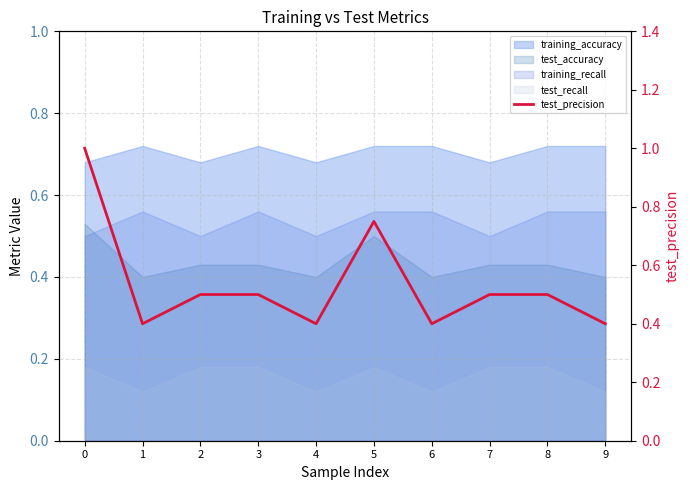

Rank the categories by value from lowest to highest.

1, 4, 6, 9, 2, 3, 7, 8, 5, 0